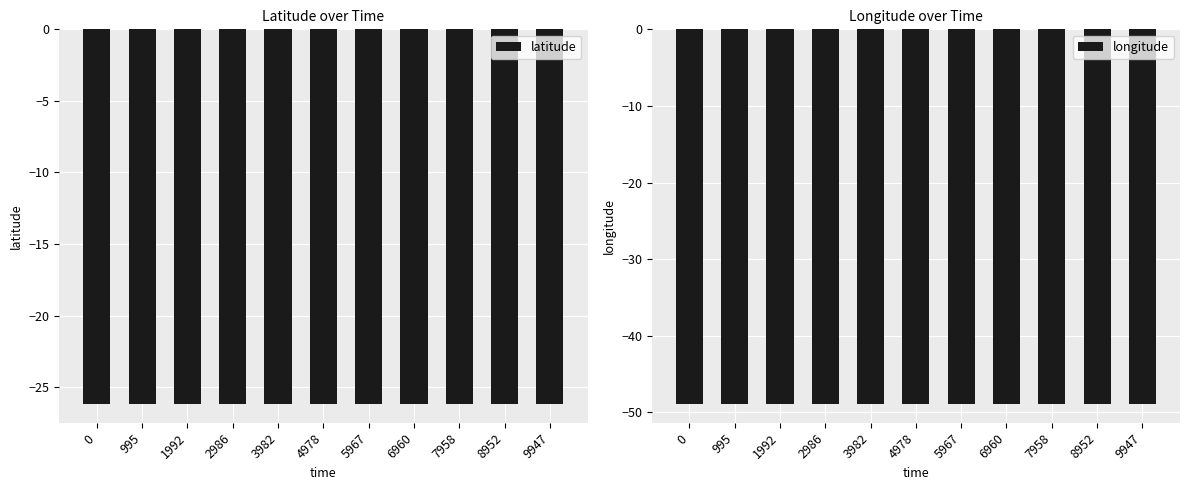

Reading left to right, list all the values displayed in this chart.

latitude: 0=-26.2	995=-26.2	1992=-26.2	2986=-26.2	3982=-26.2	4978=-26.2	5967=-26.2	6960=-26.2	7958=-26.2	8952=-26.2	9947=-26.2
longitude: 0=-48.9	995=-48.9	1992=-48.9	2986=-48.9	3982=-48.9	4978=-48.9	5967=-48.9	6960=-48.9	7958=-48.9	8952=-48.9	9947=-48.9